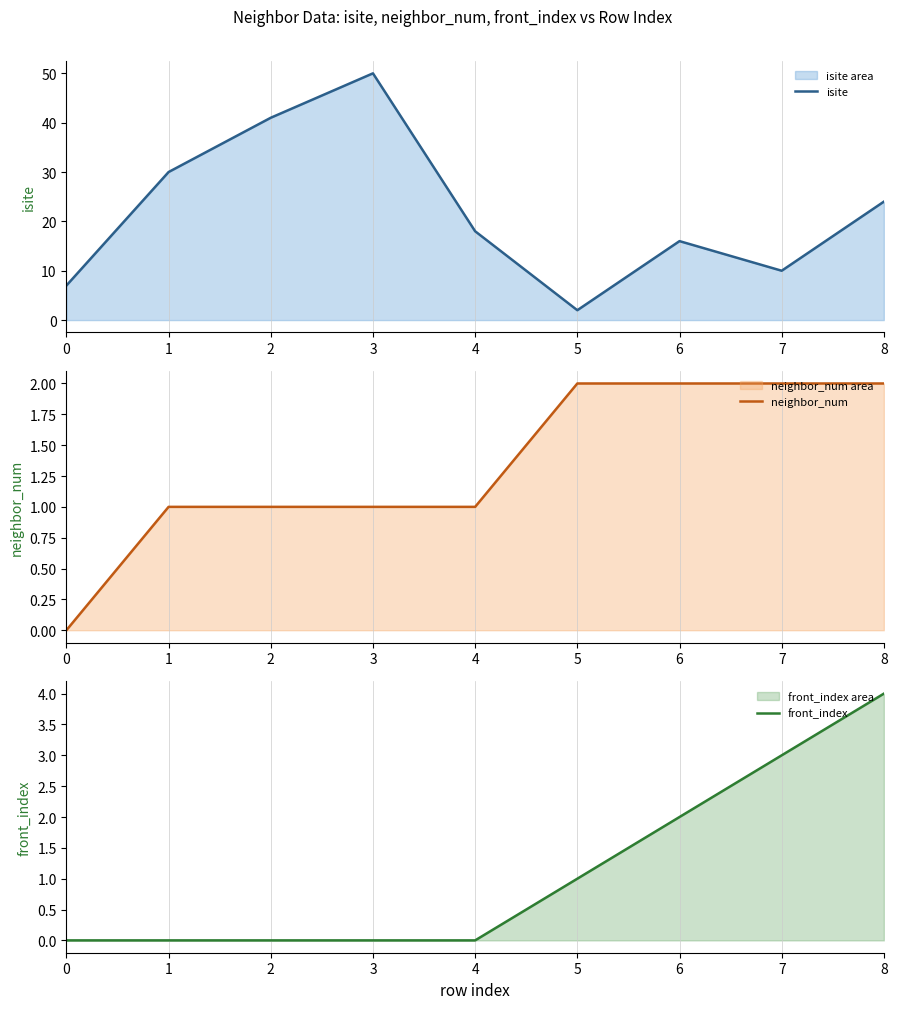

What is the value of the neighbor_num point at the 5th from the left?

1